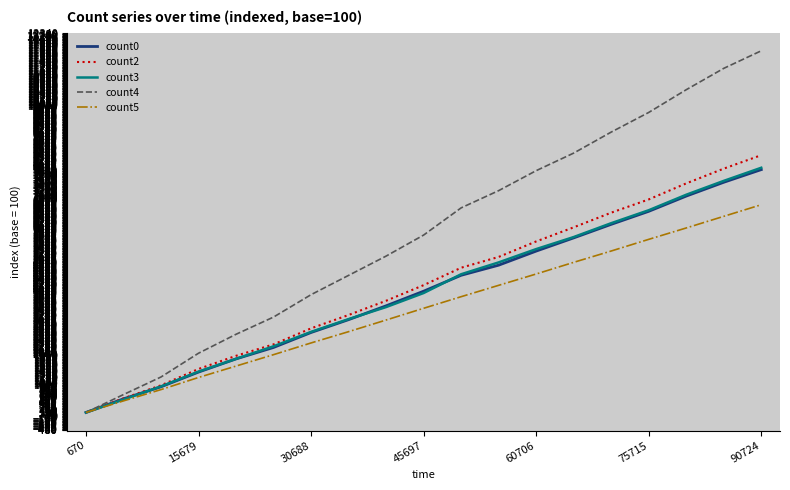

Which series has the largest total across all categories?

count4